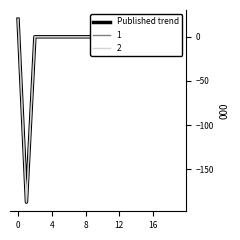

Does the chart display data point markers on the line(s)?

No